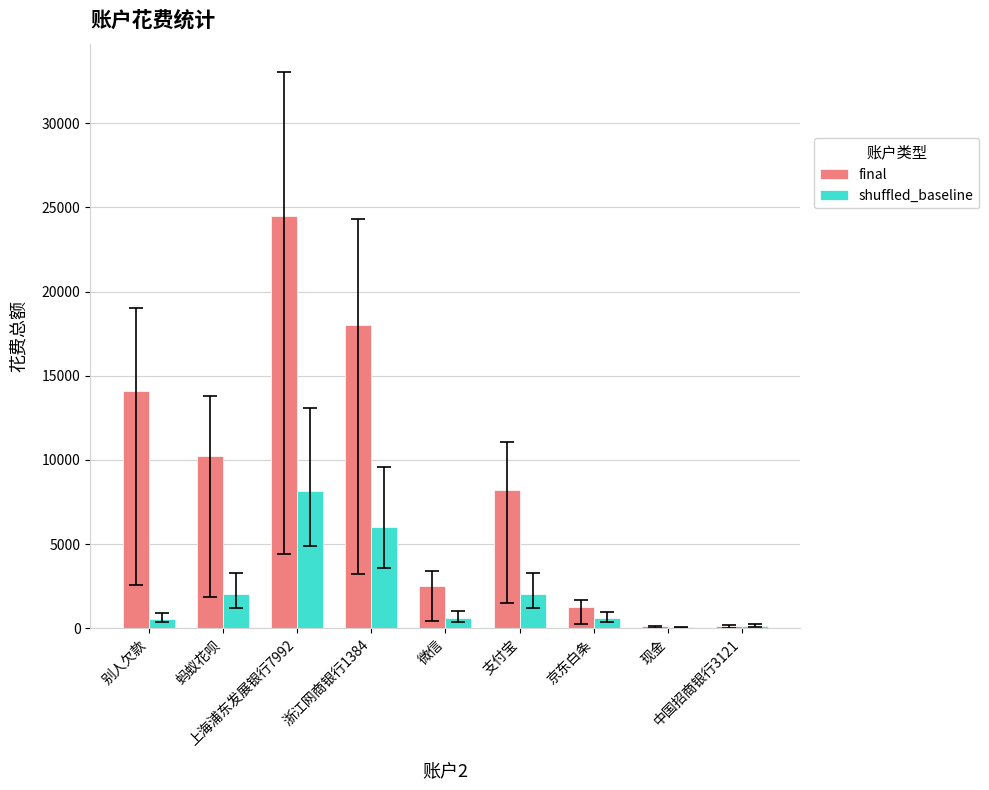

What is the maximum value for final?

24500.0